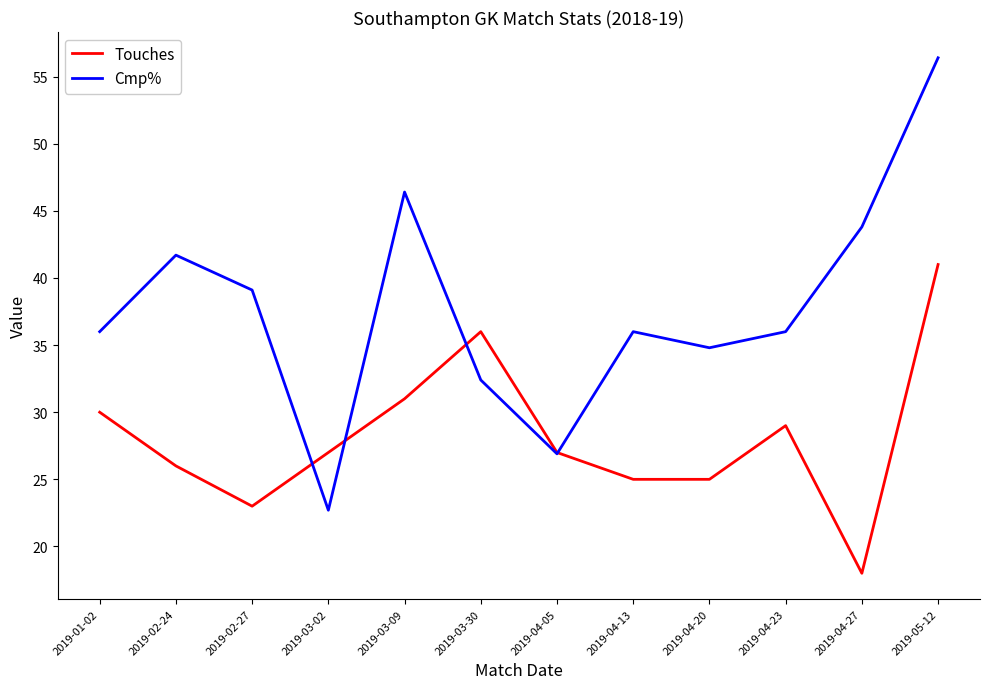

Which series has the widest spread of values?

Cmp%